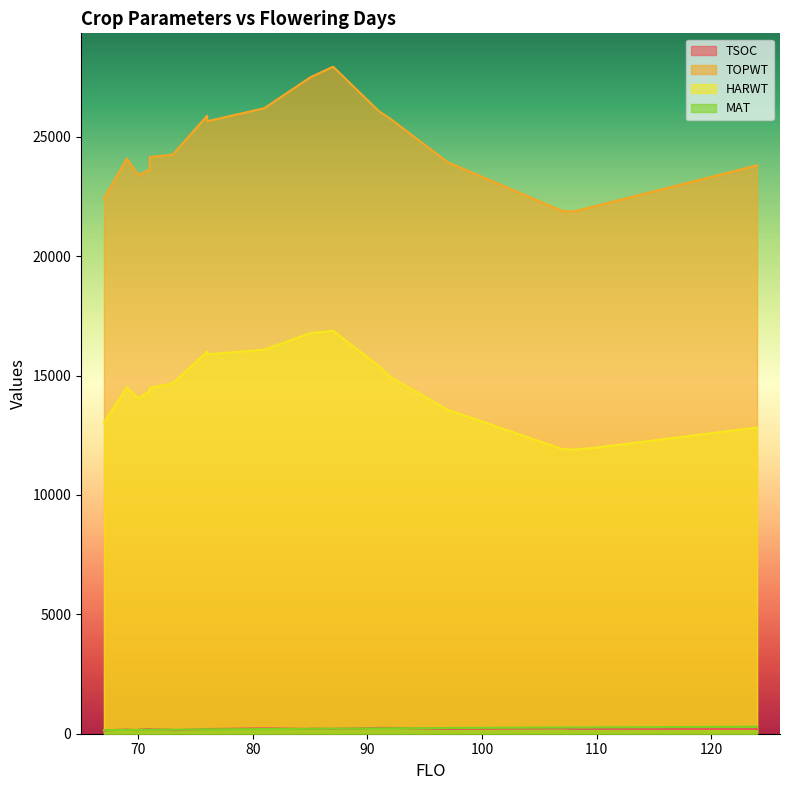

Which series has the largest total across all categories?

TOPWT